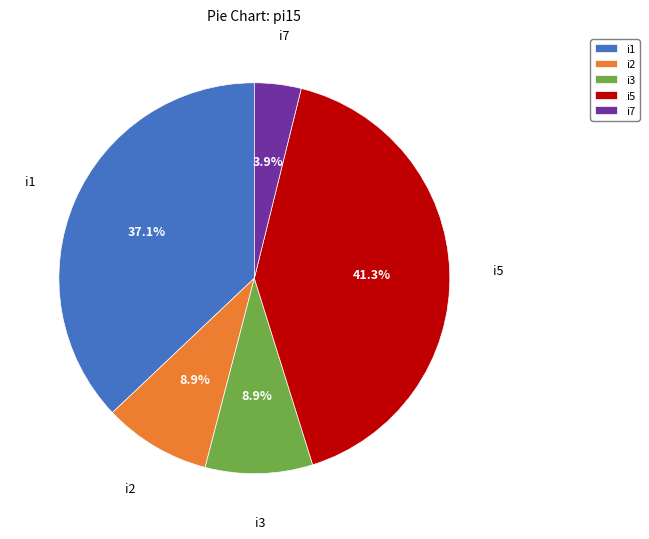

What portion of the pie excludes i7?

96.1%